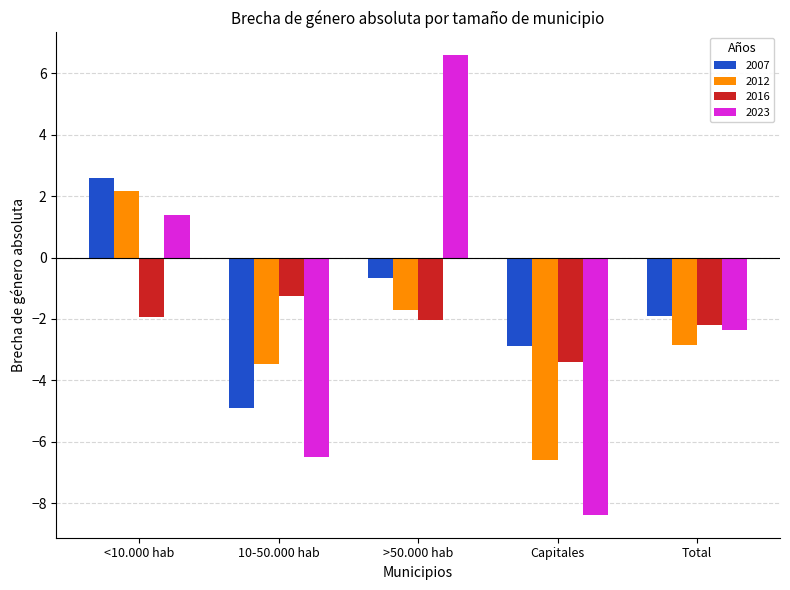

Which label corresponds to the smallest value in the chart?

Capitales